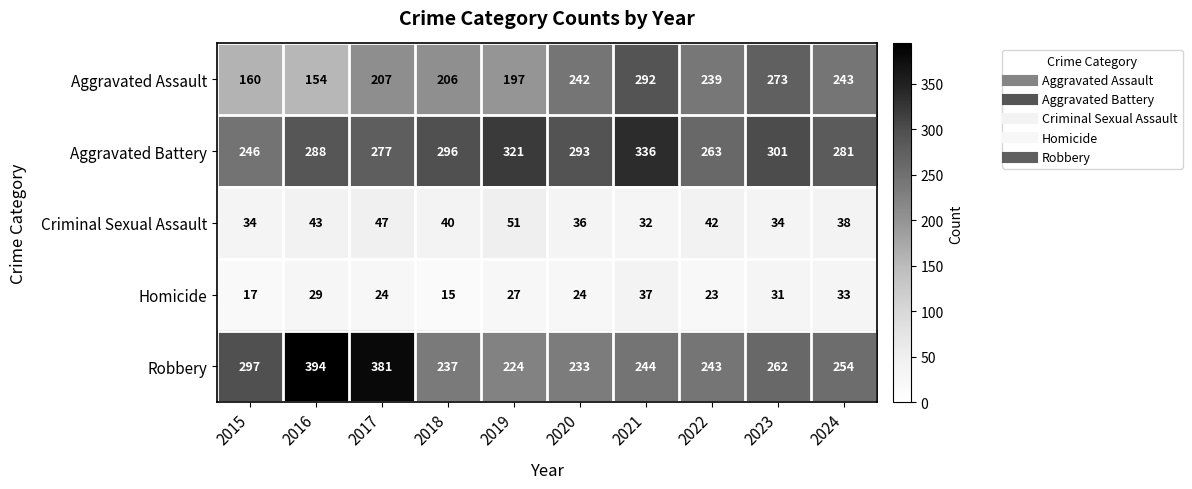

The value of Aggravated Battery at 2016 is 288. True or false?

True